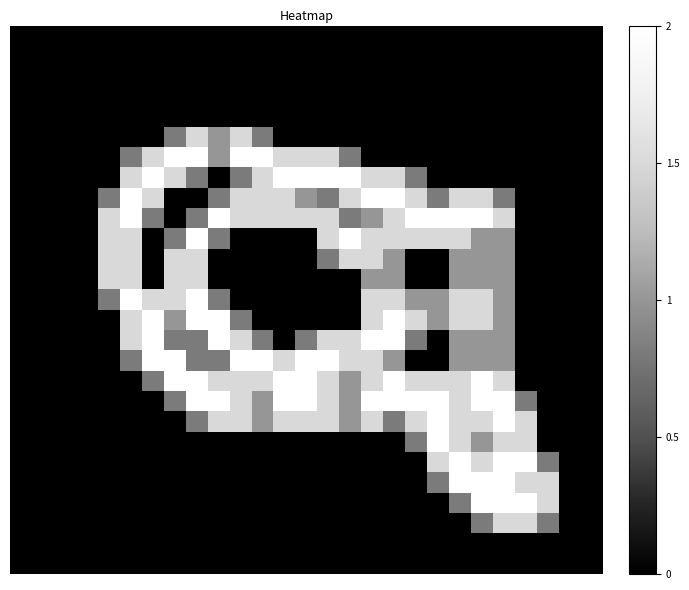

What is the greatest value displayed?

2.0